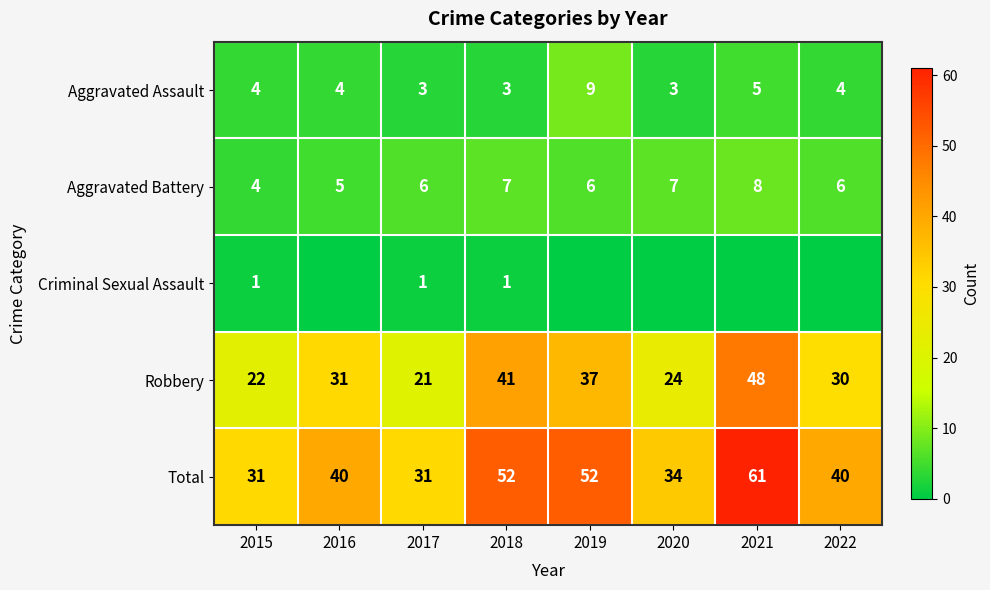

The Aggravated Assault series shows 3 at 2018. True or false?

True